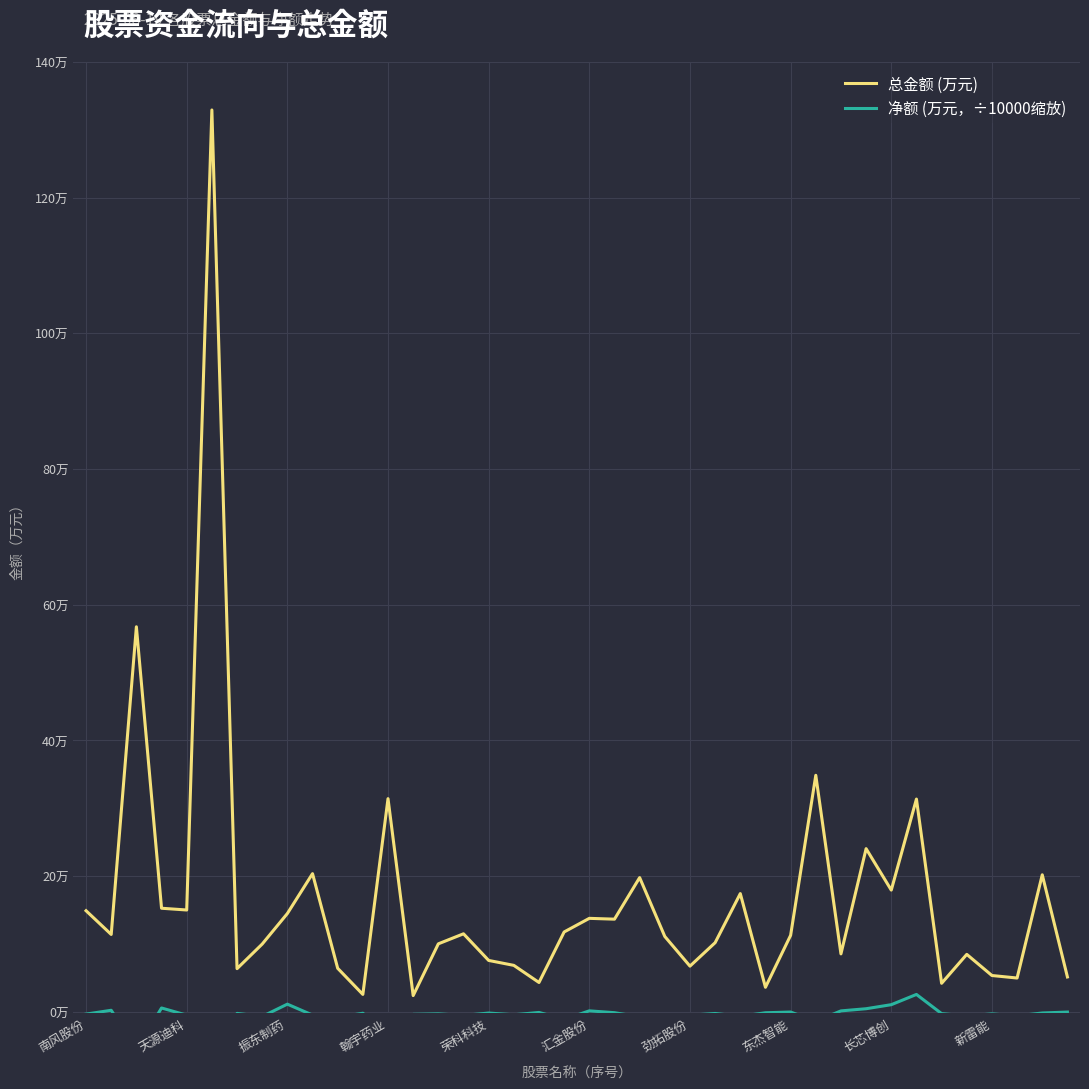

What is the total value across all series at 29?

334721.8